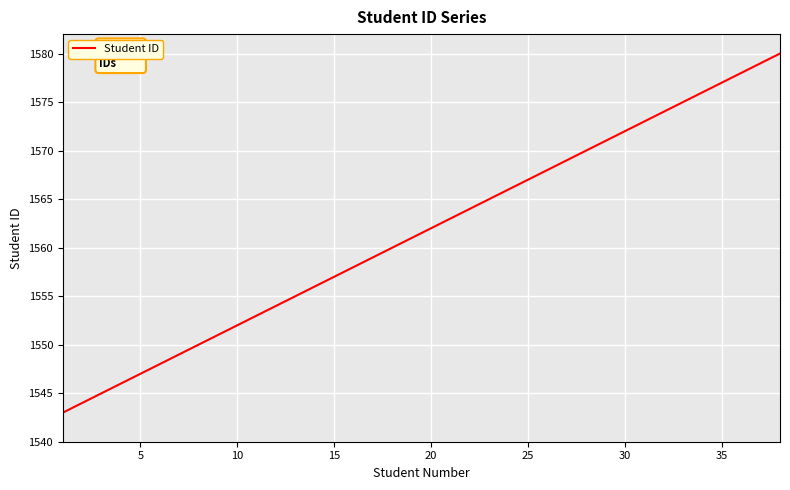

What is the smallest value displayed?

1543